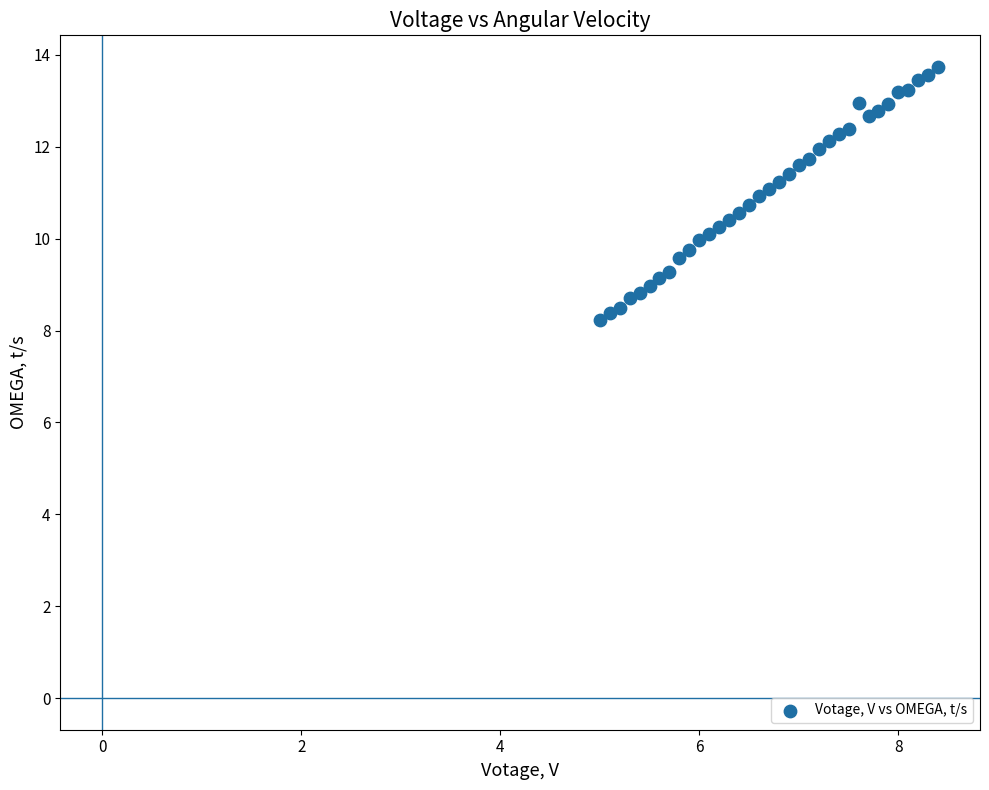

What is the range of X values (max minus min)?

3.4